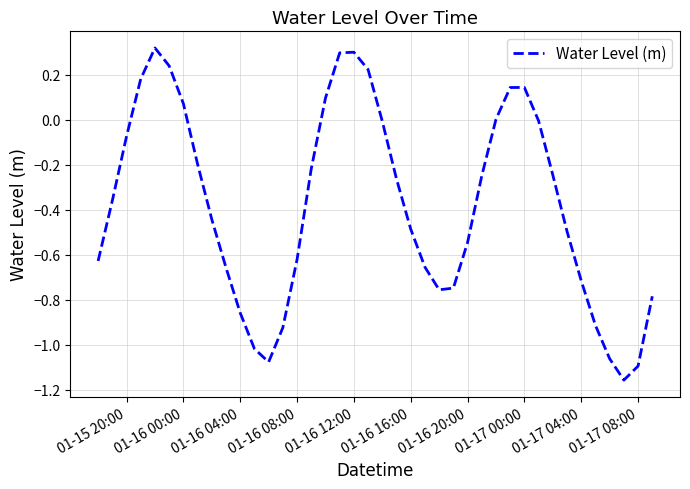

What is the difference between the maximum and minimum values?

1.5